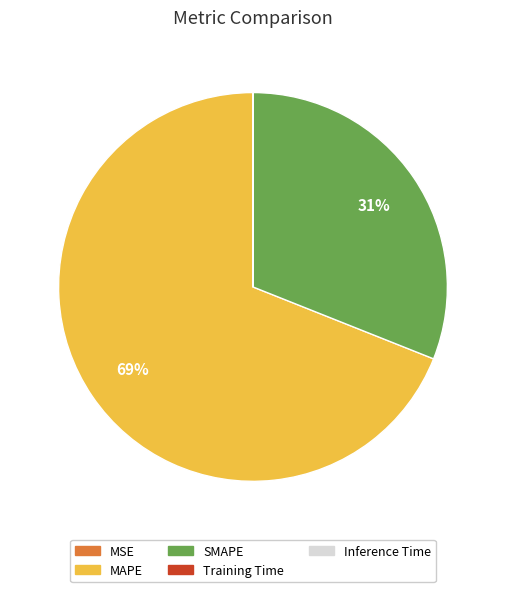

The SMAPE slice represents 37% of the pie. True or false?

False